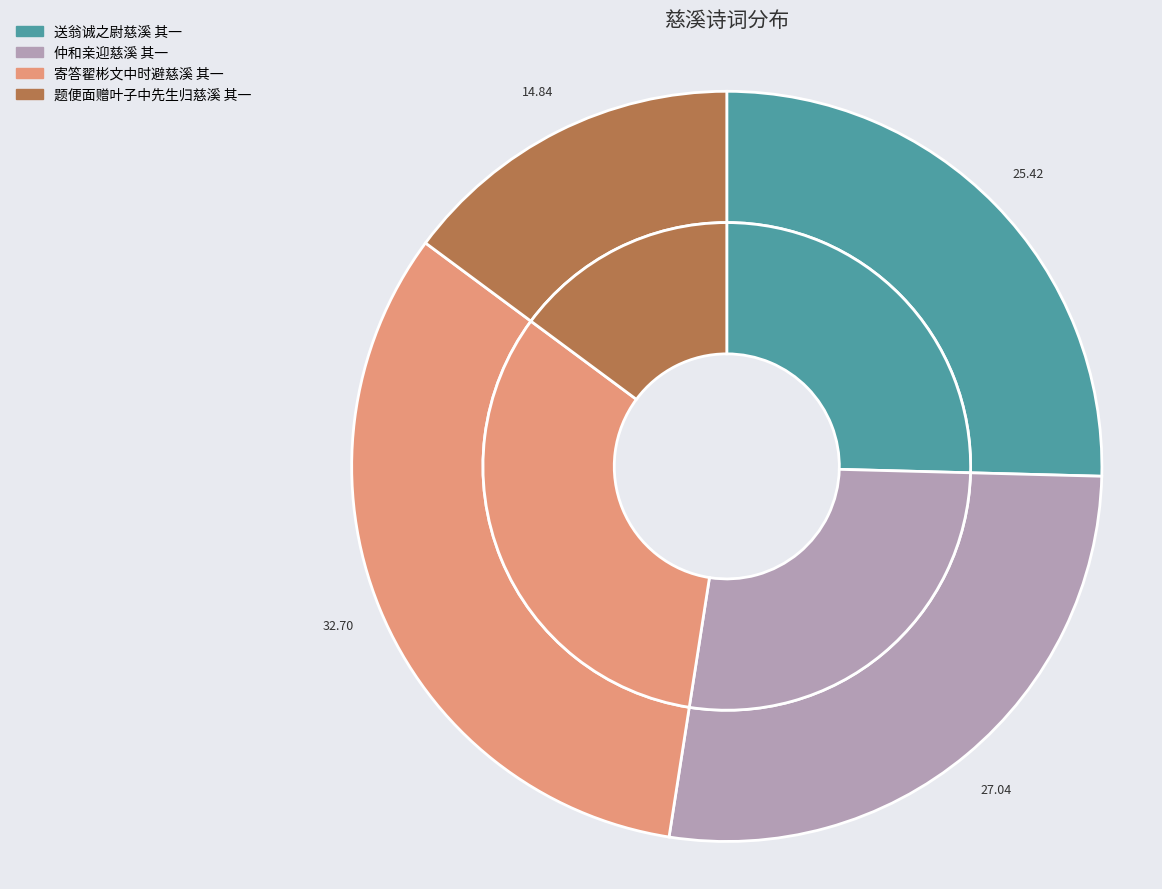

How many segments does this pie chart have?

4